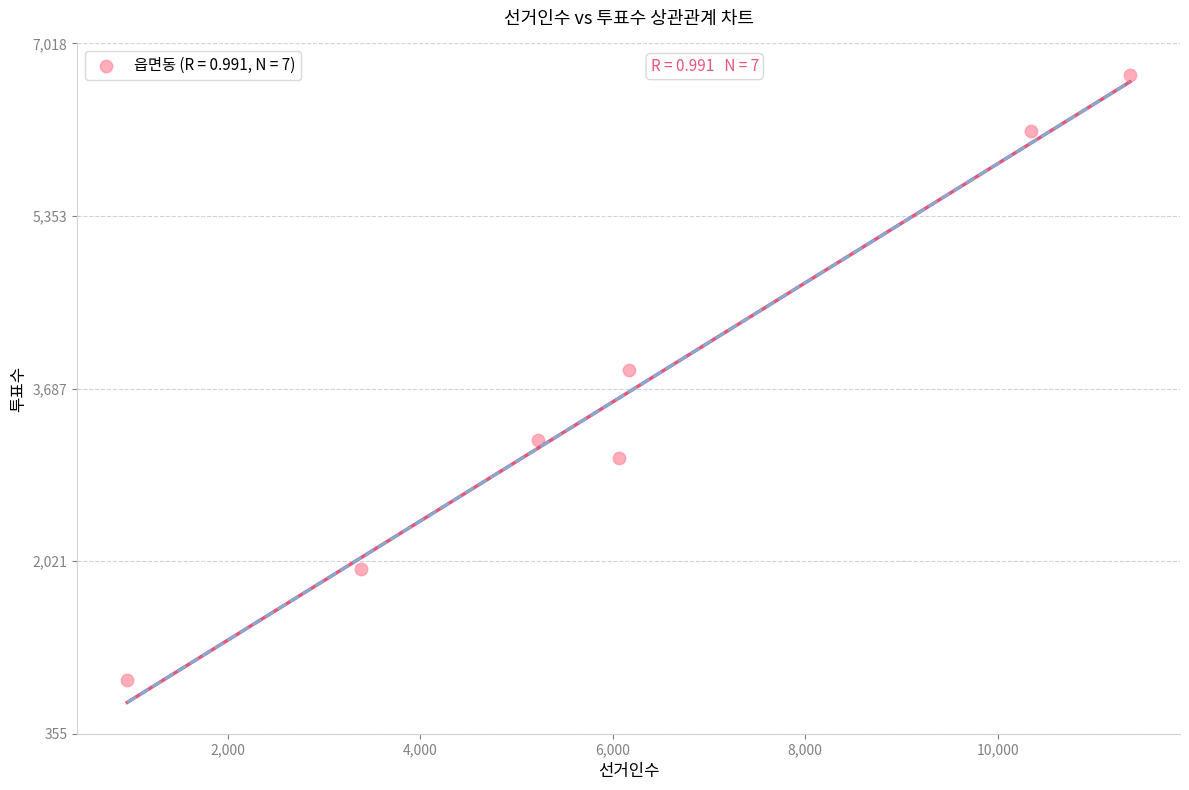

What is the range of X values (max minus min)?

10415